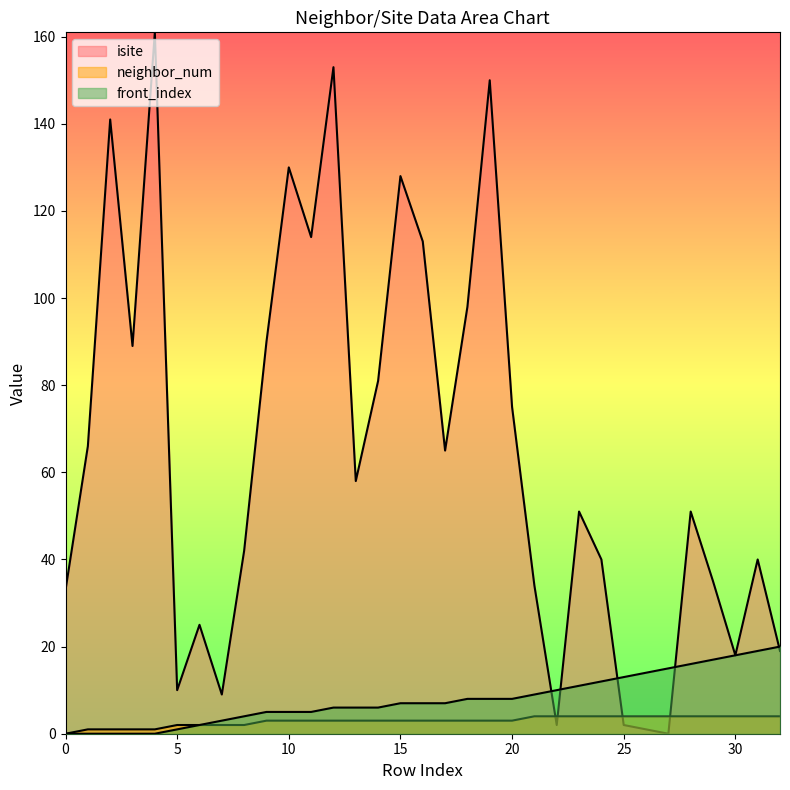

What is the sum of all isite values?

2124